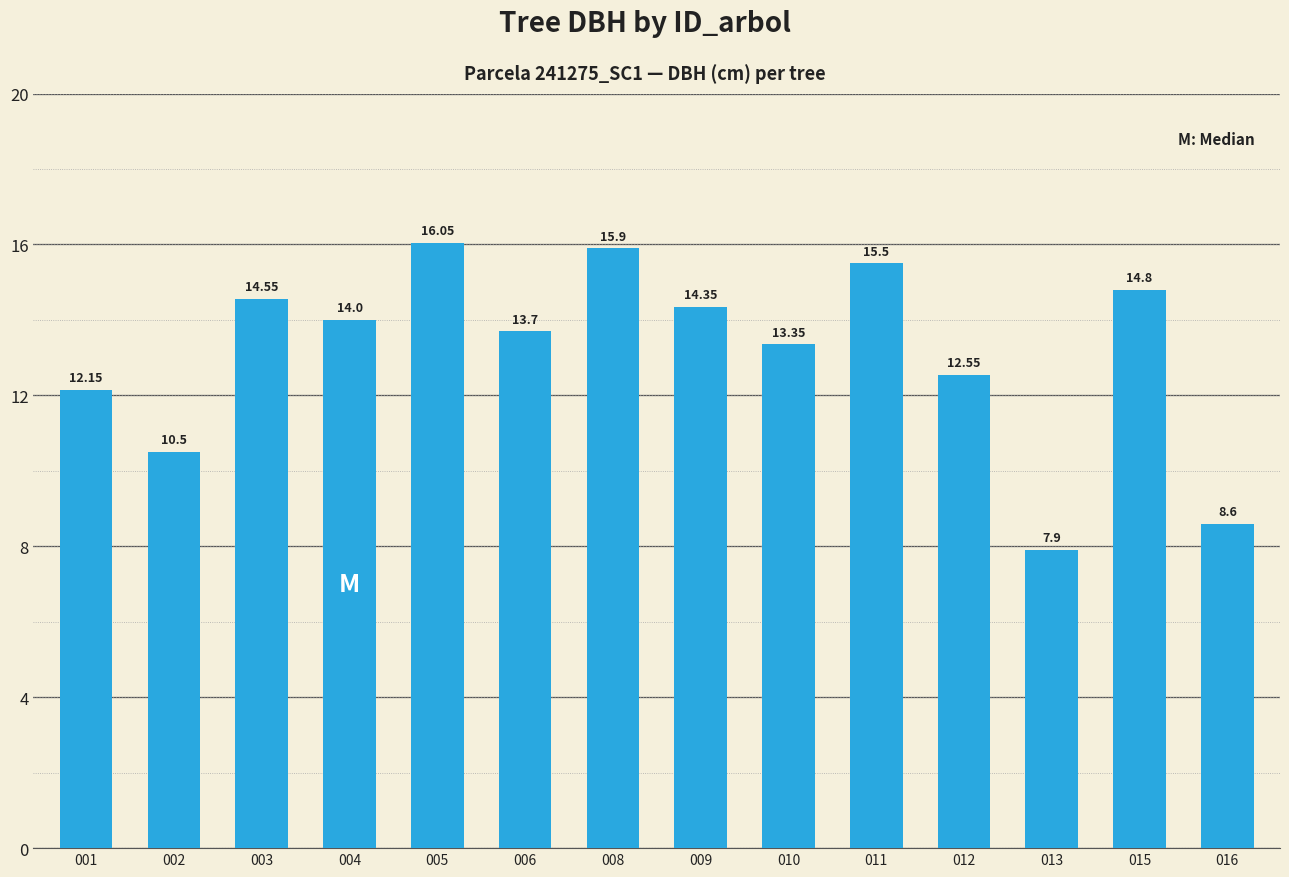

How many series are shown in this chart?

1